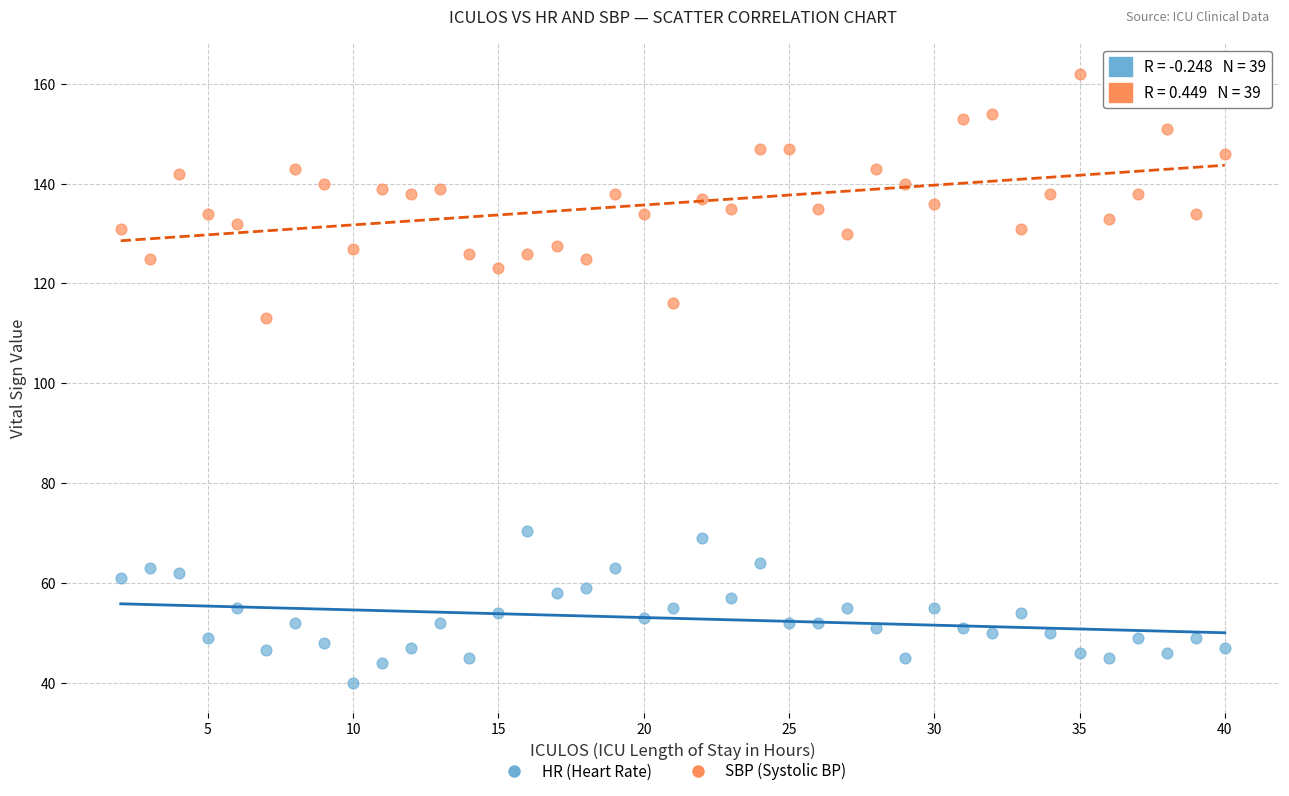

Which series contains the highest Y value?

SBP (Systolic BP)